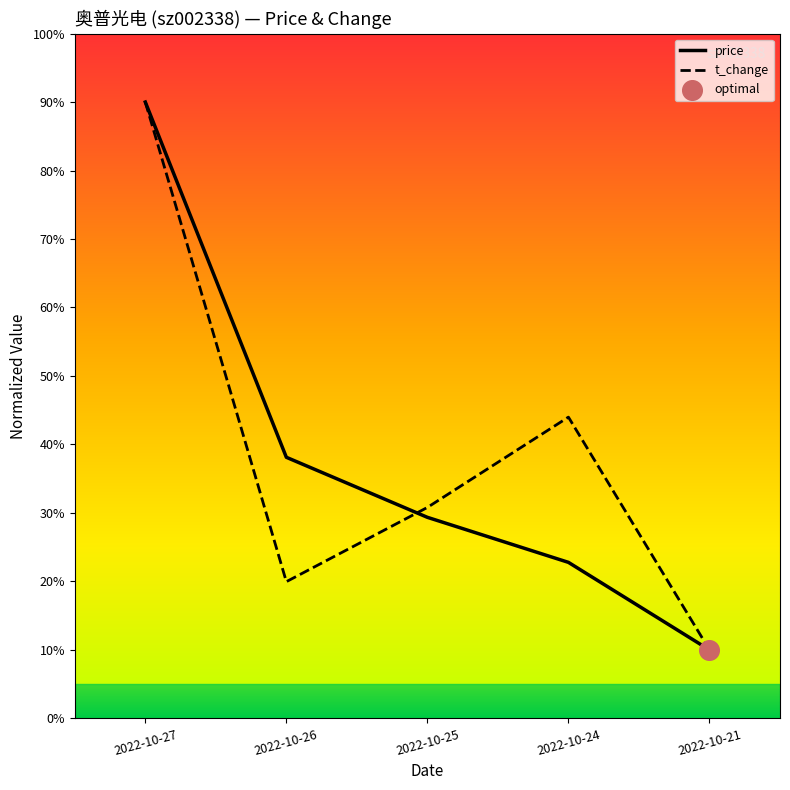

At how many categories does at least one series exceed 75?

1